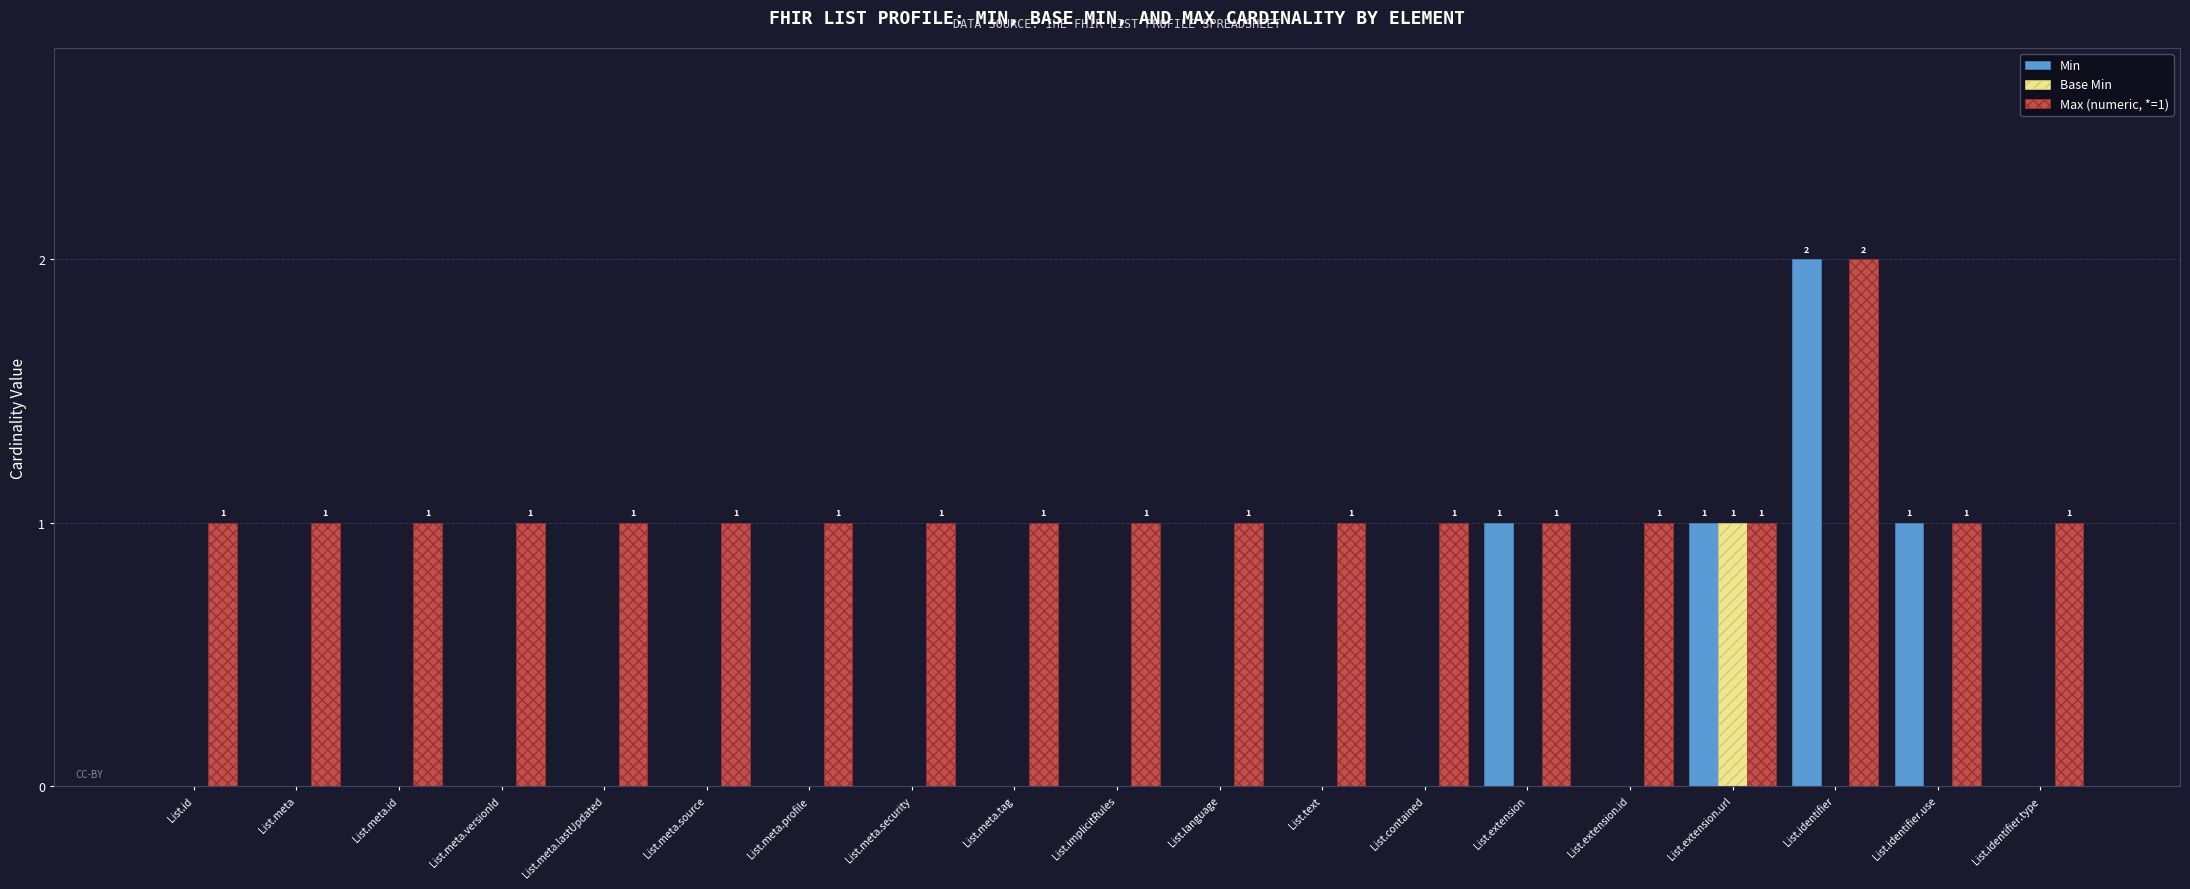

At which category is the sum across all series the highest?

List.identifier